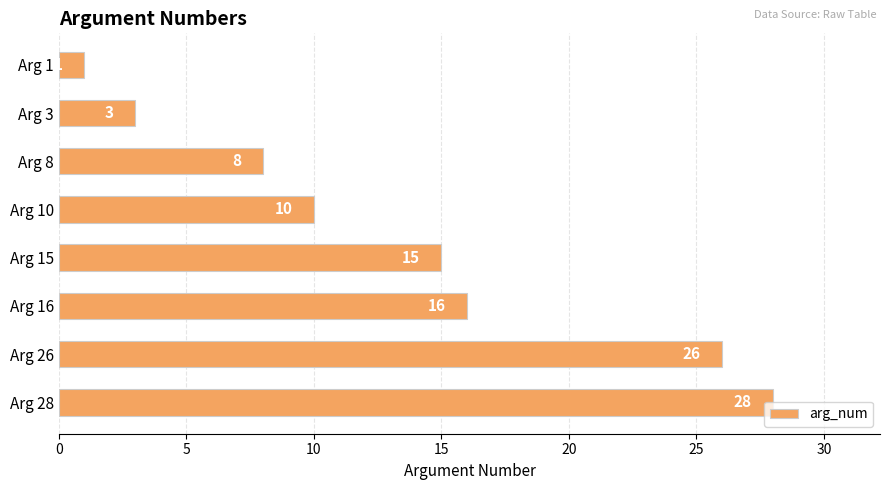

What is the minimum value shown in the chart?

1